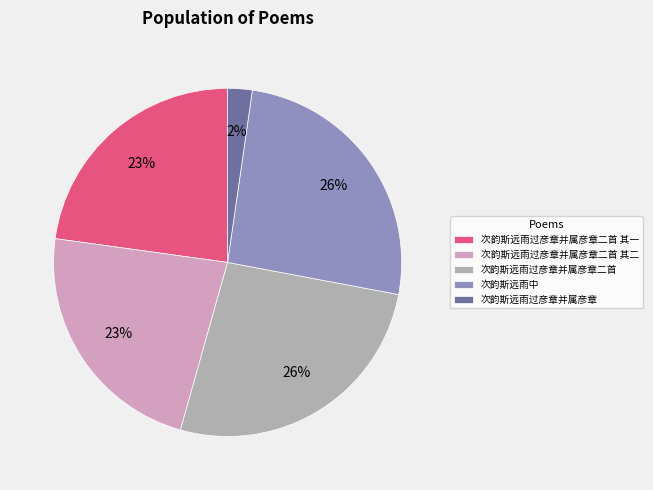

What is the smallest slice in the pie chart?

次韵斯远雨过彦章并属彦章